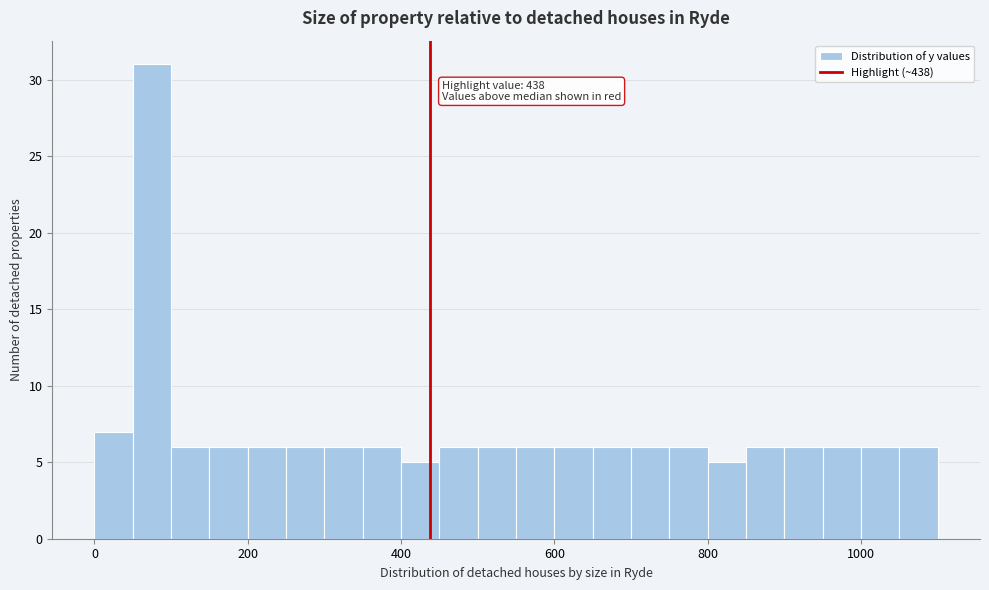

Read against the x-axis, roughly where is the centre of the tallest bar?

80